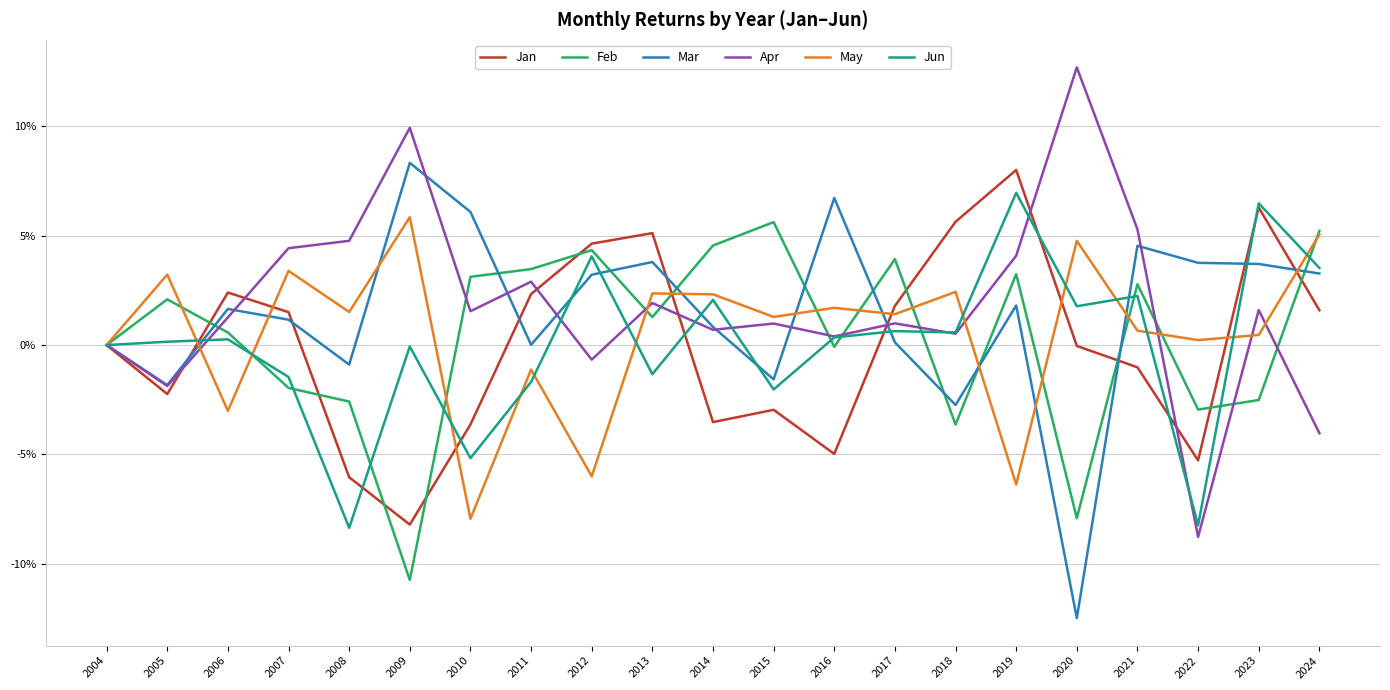

Is it true that Jan equals -0.0 at 2021?

False